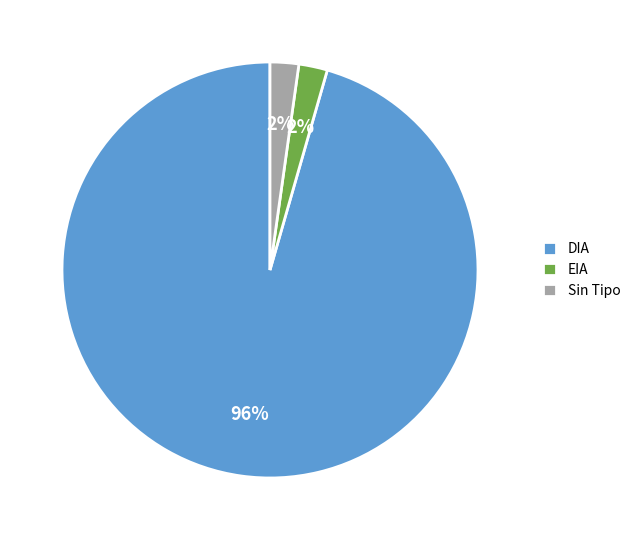

Which has a higher value, DIA or Sin Tipo?

DIA